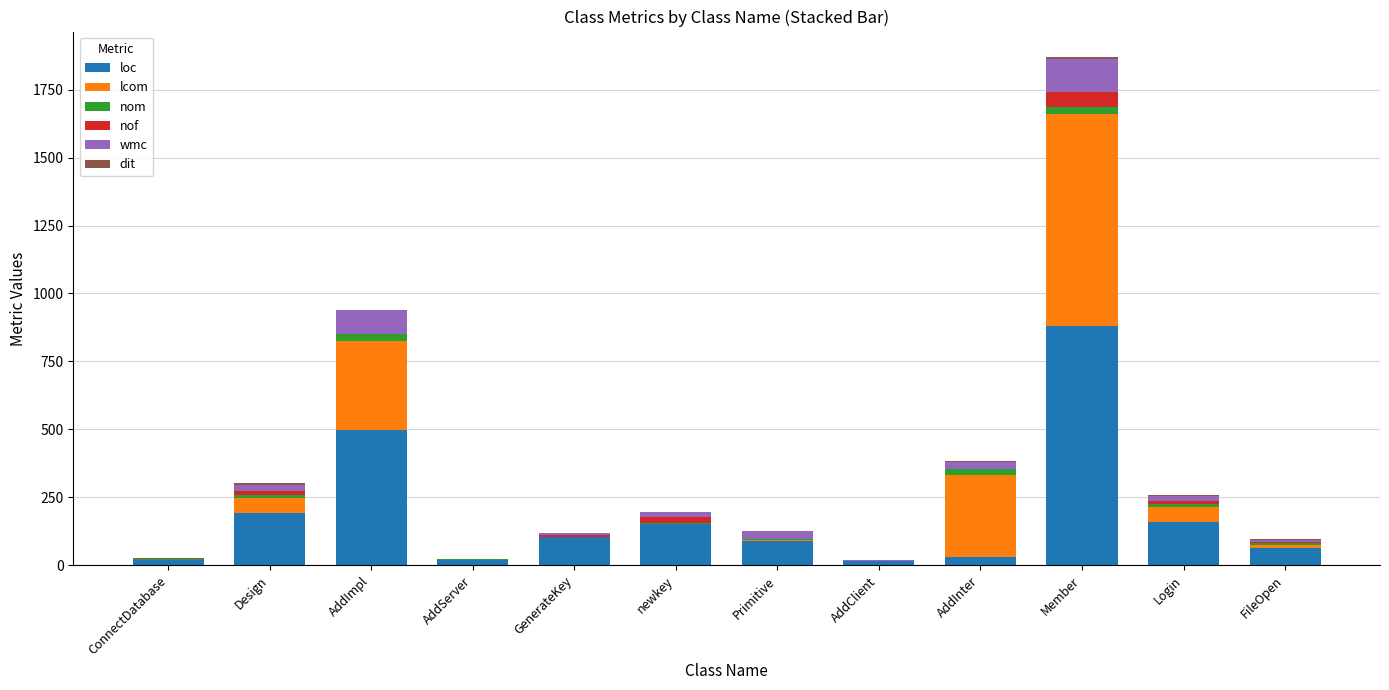

At which label is nof closest to 27?

newkey